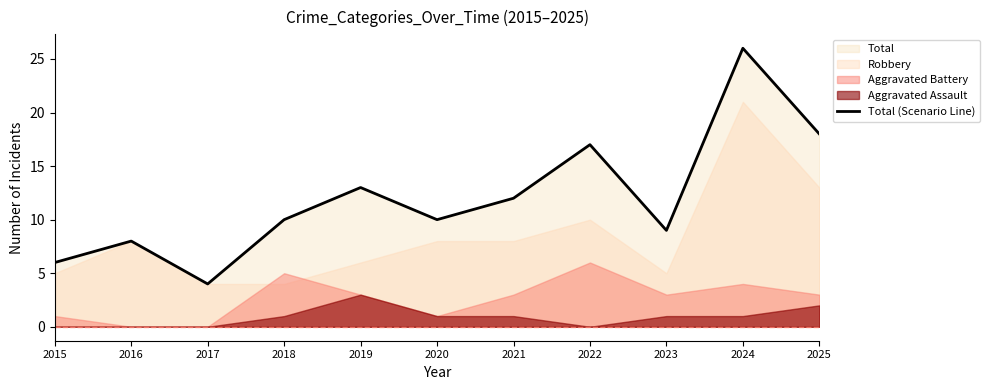

Rank the categories by value from lowest to highest.

2017, 2015, 2016, 2023, 2018, 2020, 2021, 2019, 2022, 2025, 2024